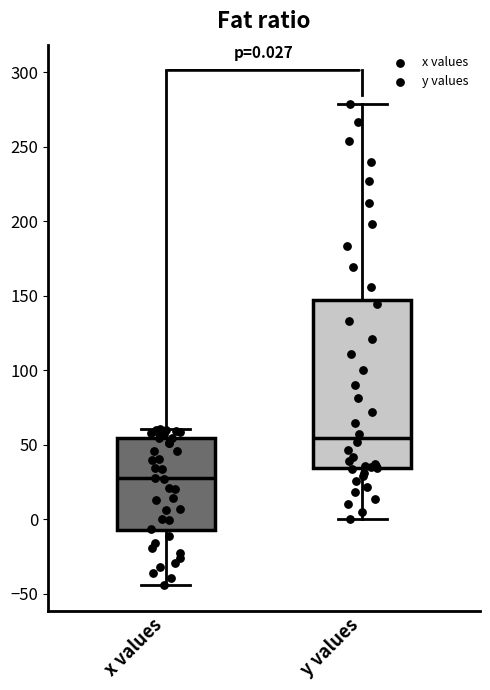

Which box's median line is the highest?

y values